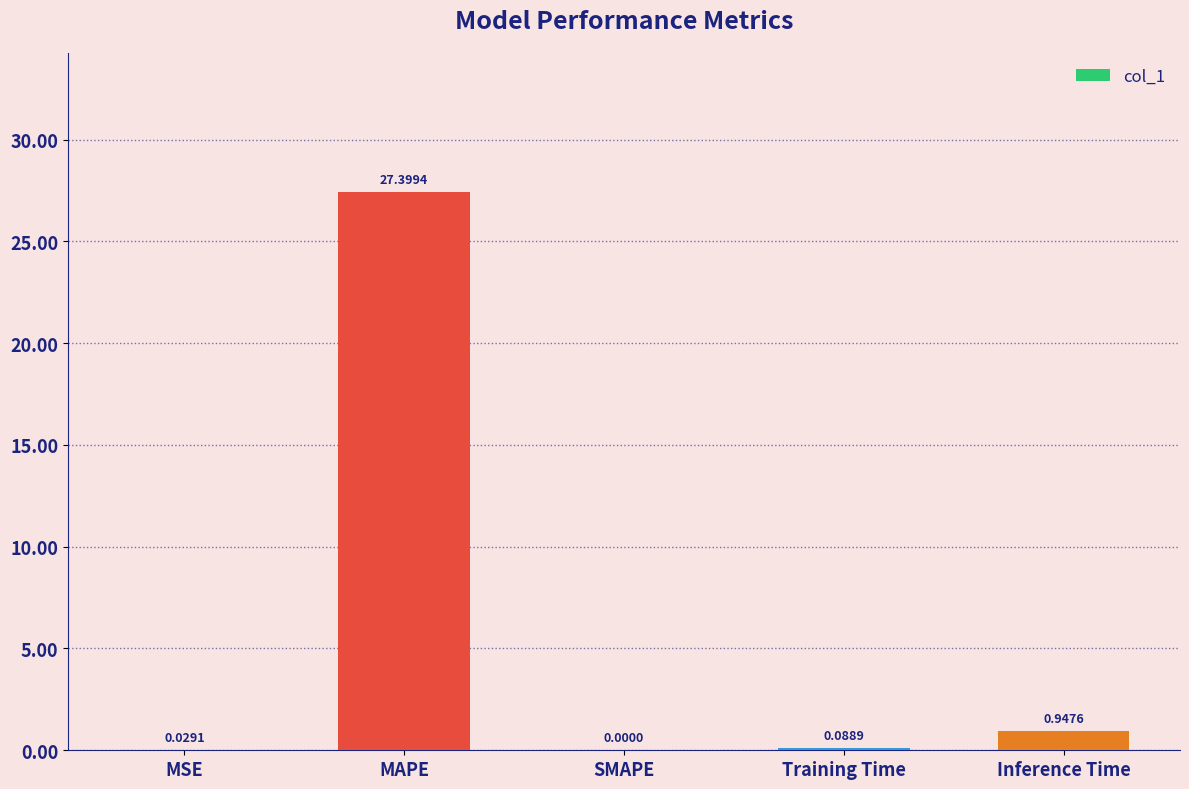

Where is the data nearest to the value 13?

Inference Time